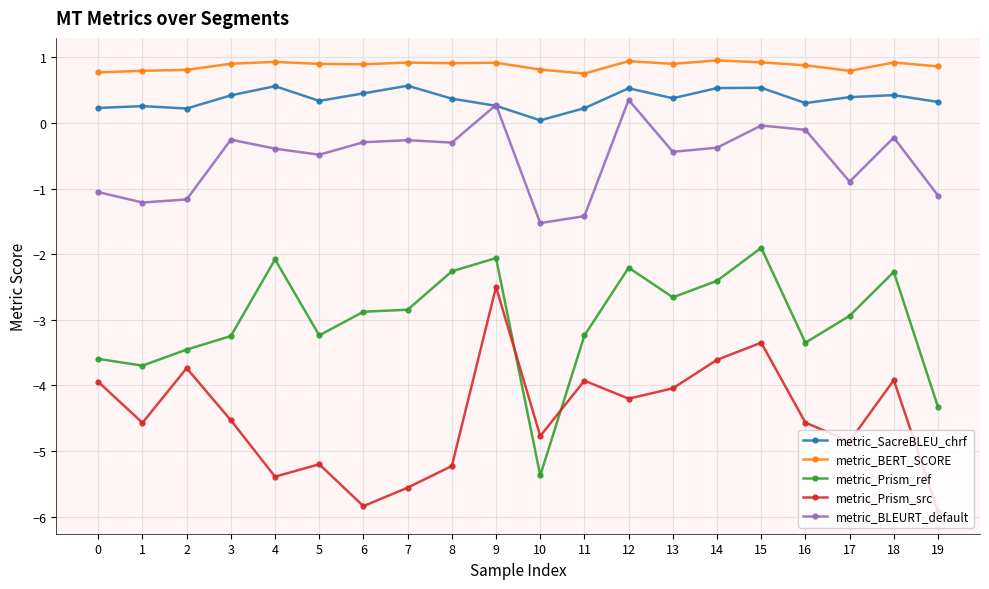

Which series has the largest total across all categories?

metric_BERT_SCORE